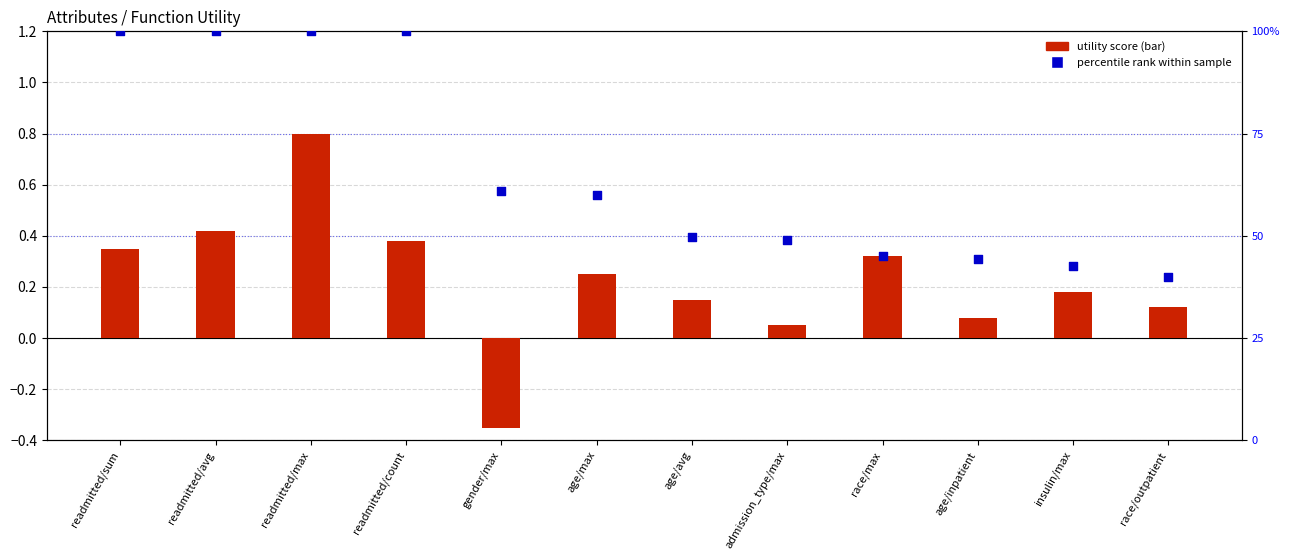

At which category is the sum across all series the highest?

readmitted/max